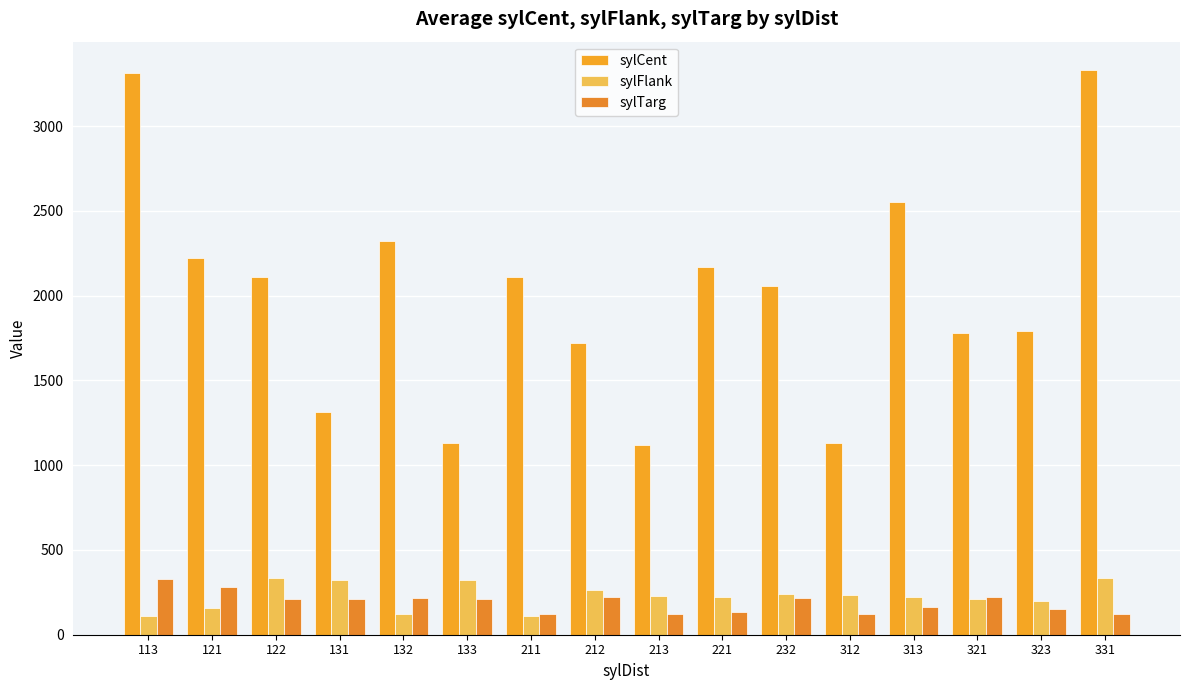

What is the value of the sylFlank bar at the 3rd from the left?

332.0